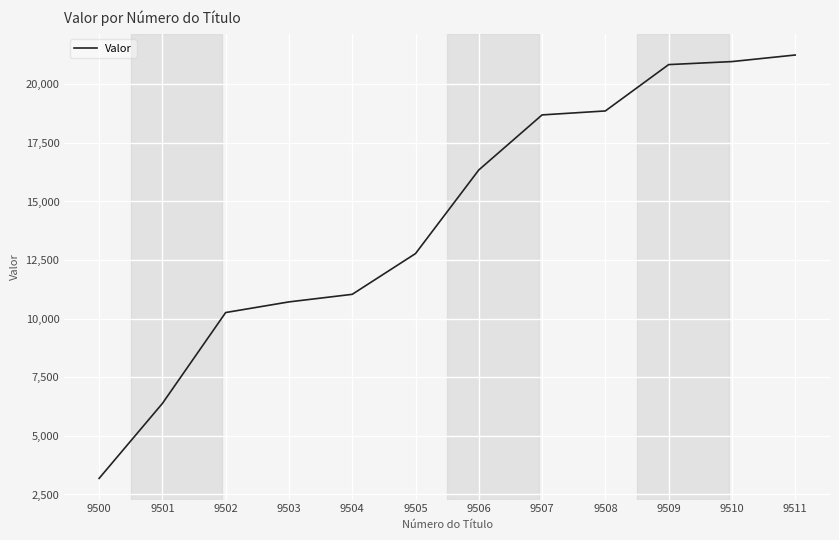

What is the sum of all values?

171317